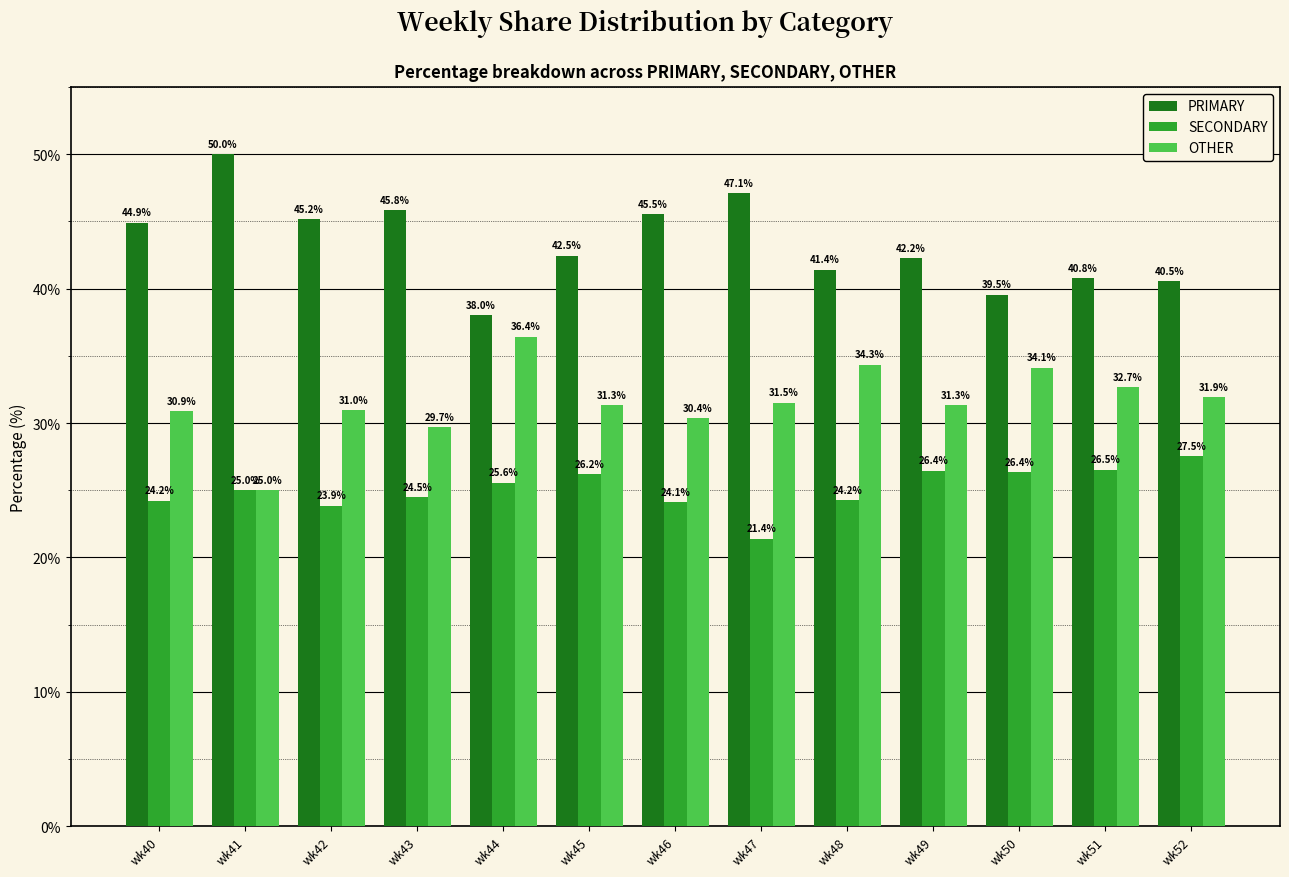

At which label is PRIMARY closest to 44?

wk40